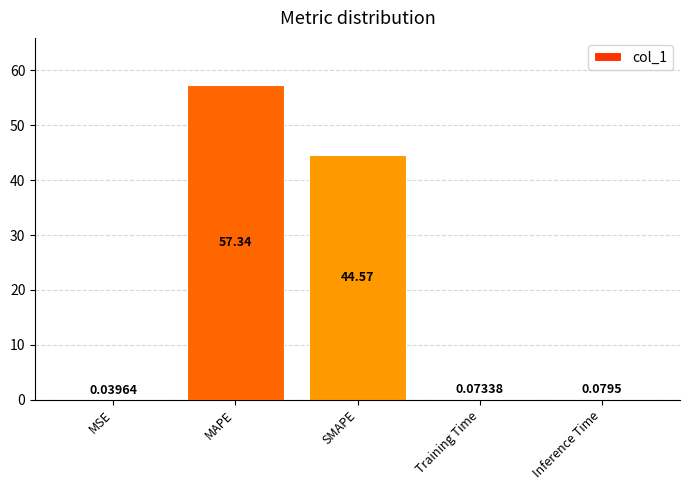

Is it true that the value at SMAPE is 60.1?

False